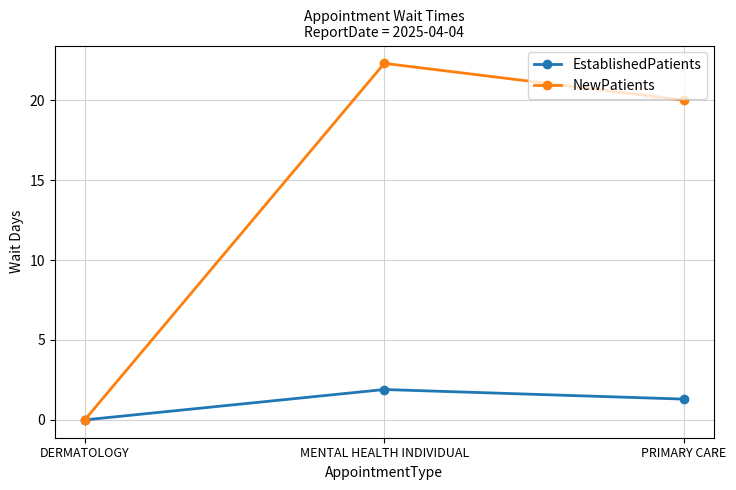

What is the sum of all NewPatients values?

42.3